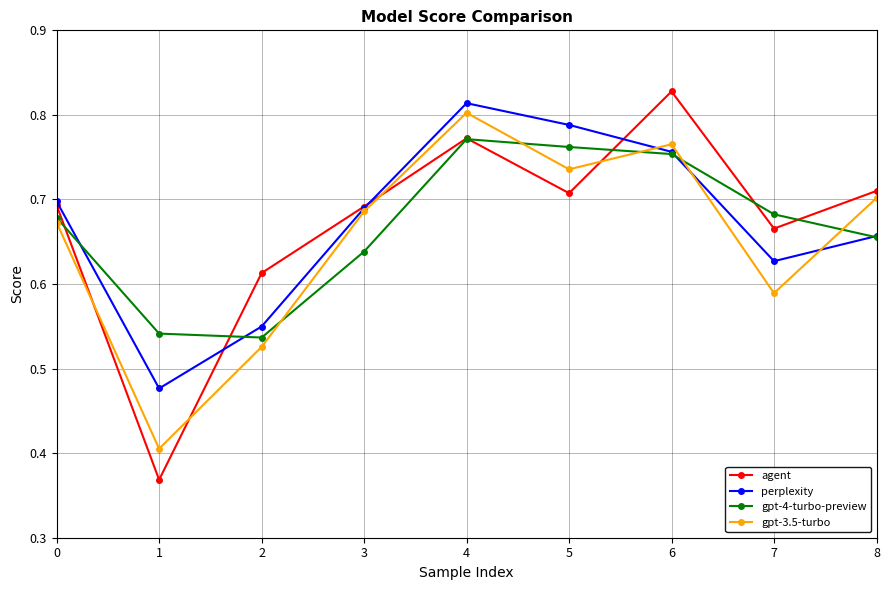

Which series has the largest range (max minus min)?

agent